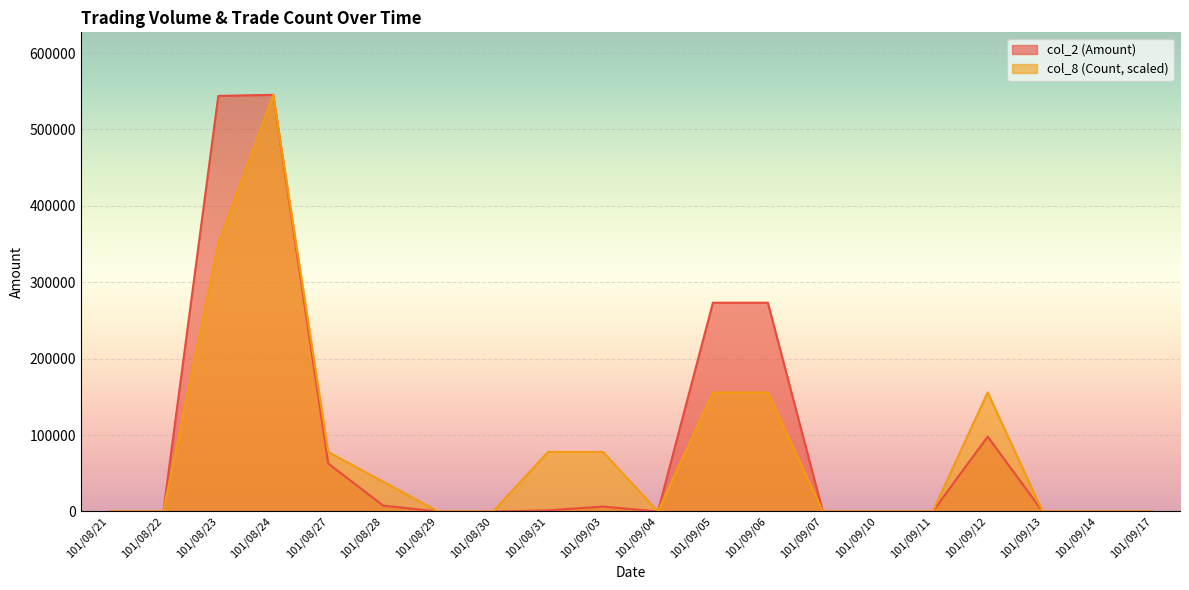

In col_8 (Count), how many points are higher than both neighbors (excluding endpoints)?

2